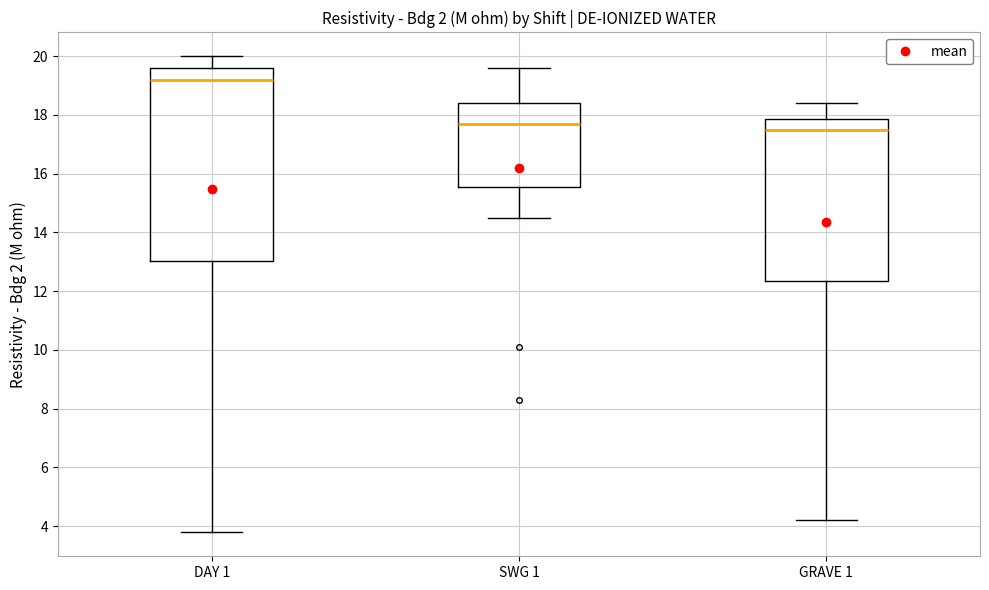

Which box has the highest median line?

DAY 1